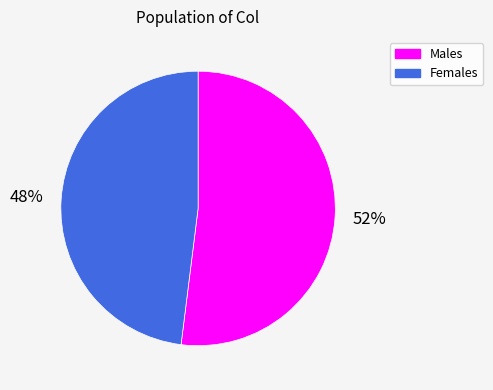

Which category has the smallest portion of the pie?

Females